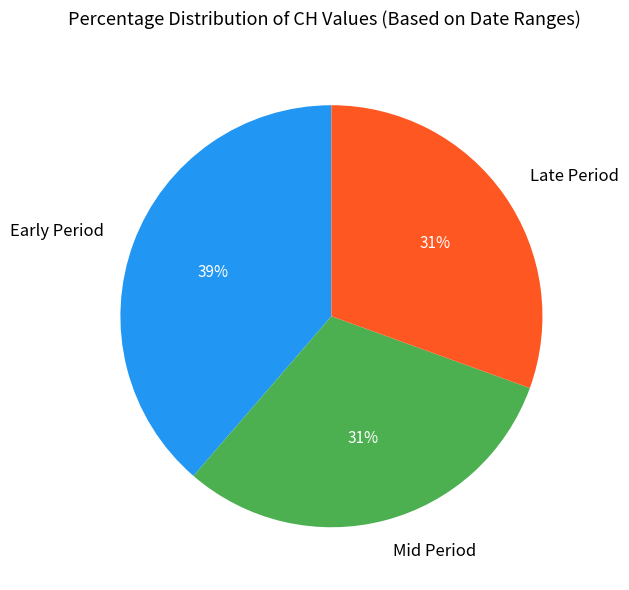

What is the ratio of the value at Mid Period to the value at Early Period?

0.8